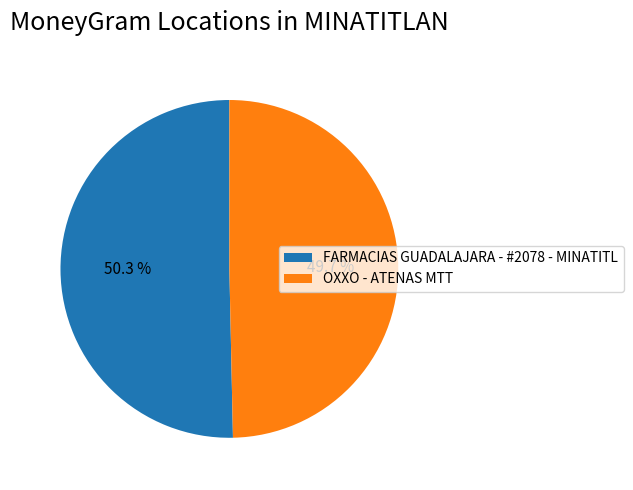

To the nearest percent, what percentage of the pie is OXXO - ATENAS MTT?

50%